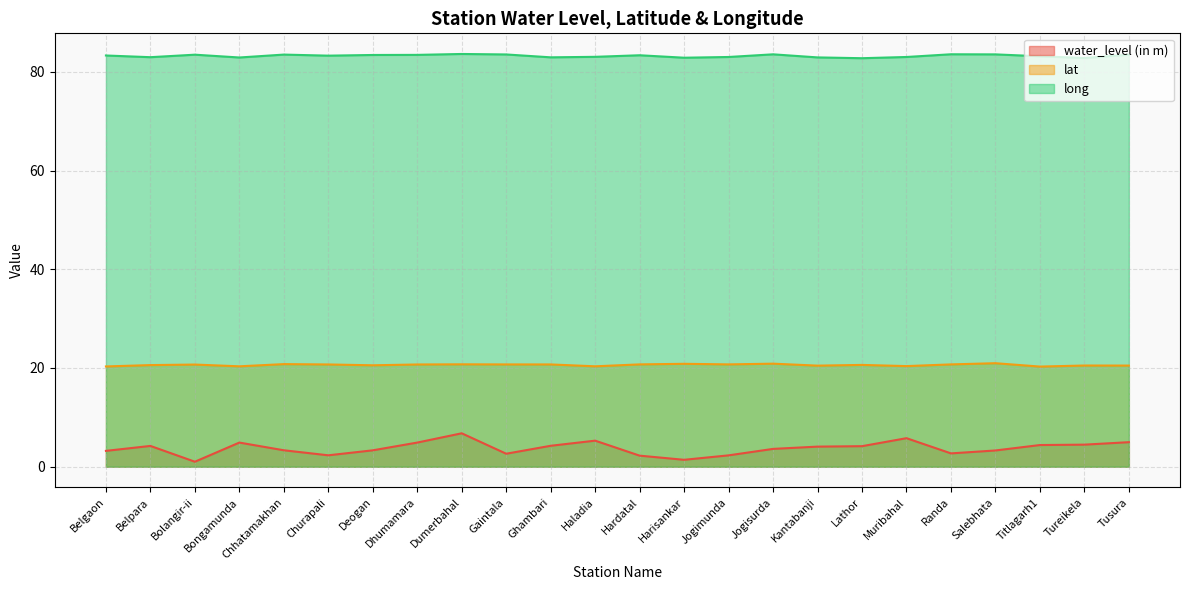

At how many categories does at least one series exceed 3?

24